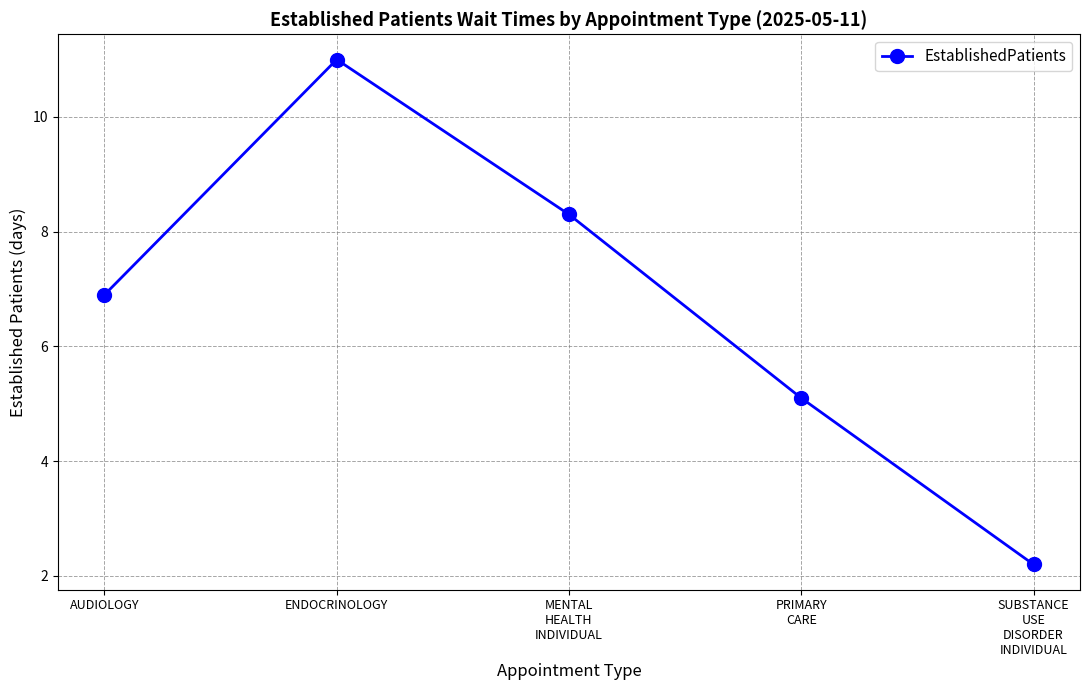

Where is the first local maximum?

ENDOCRINOLOGY